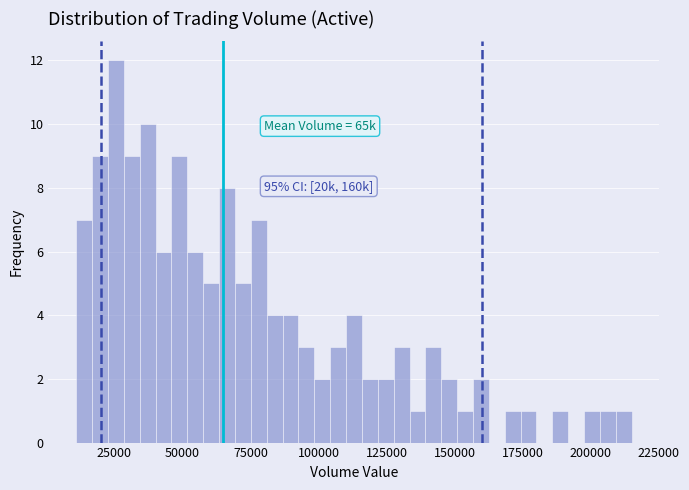

Around what value on the x-axis is the tallest bar? Give the approximate position of its centre, as read against the axis.

25000